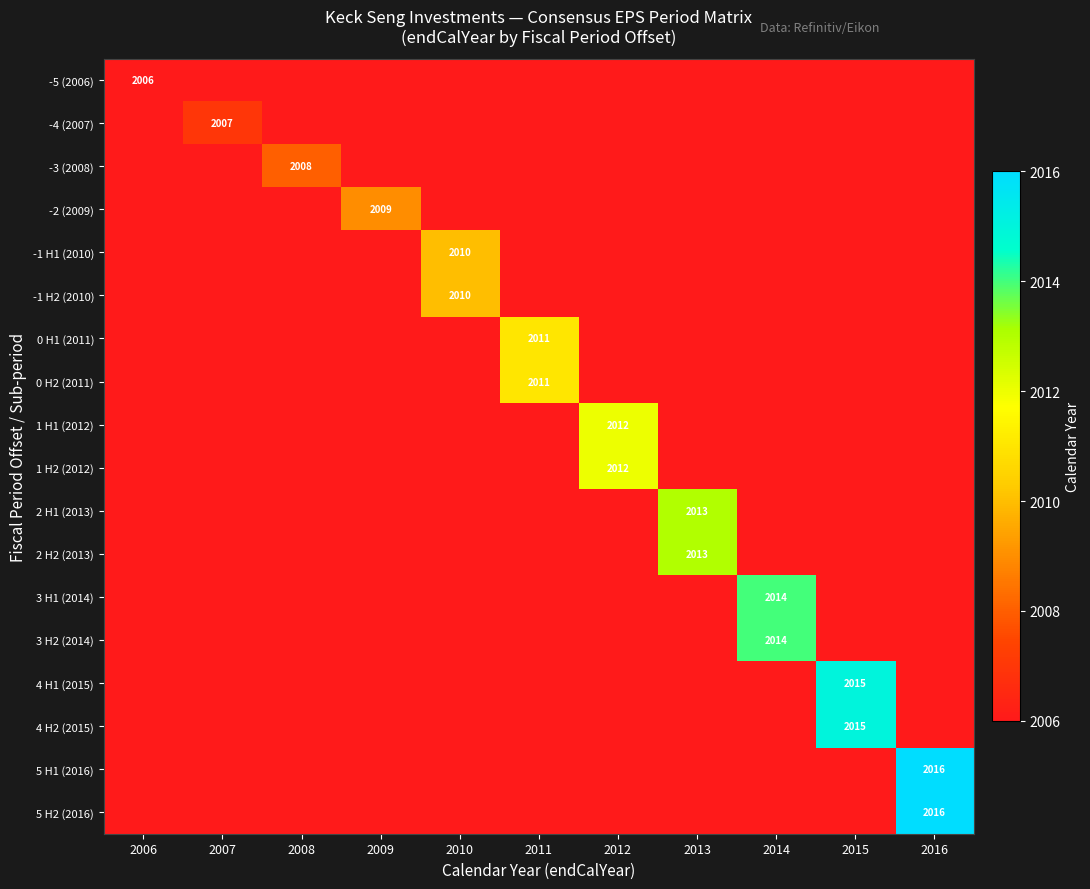

Is it true that 2 H1 (2013) equals 971 at 2013?

False